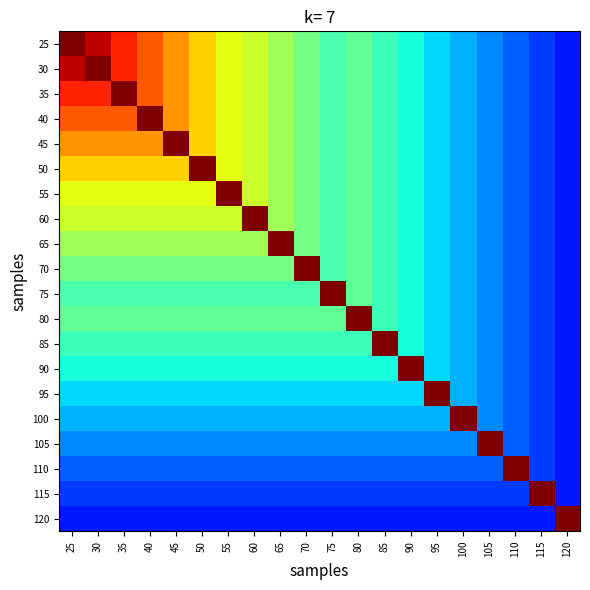

Which series has the widest spread of values?

25